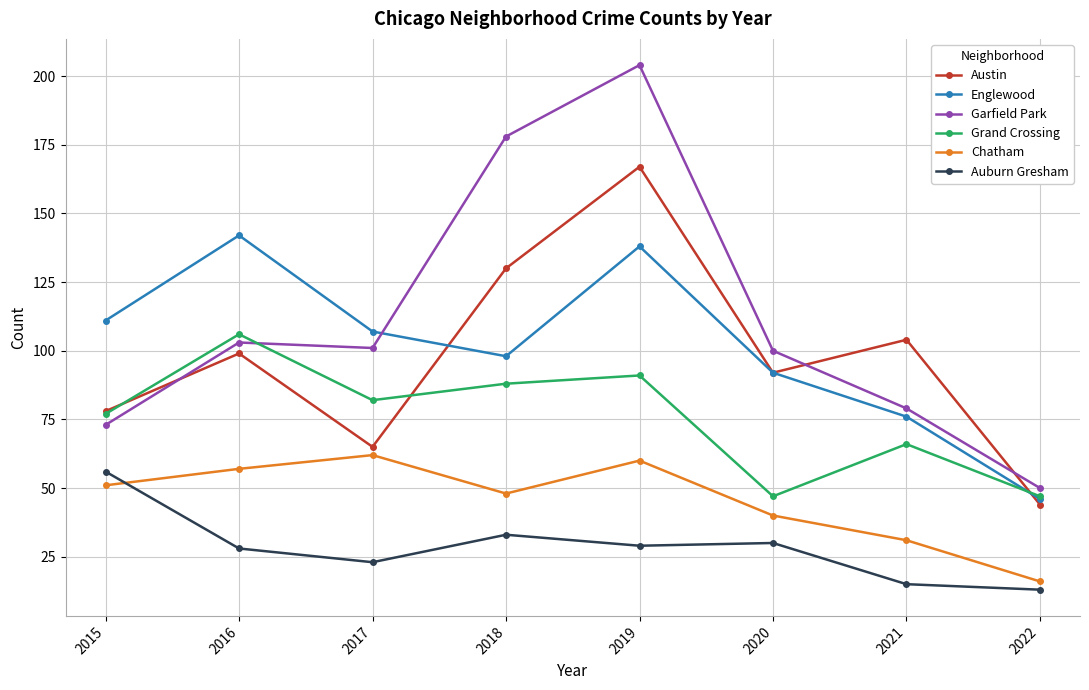

What is the approximate value of Chatham at 2018?

48